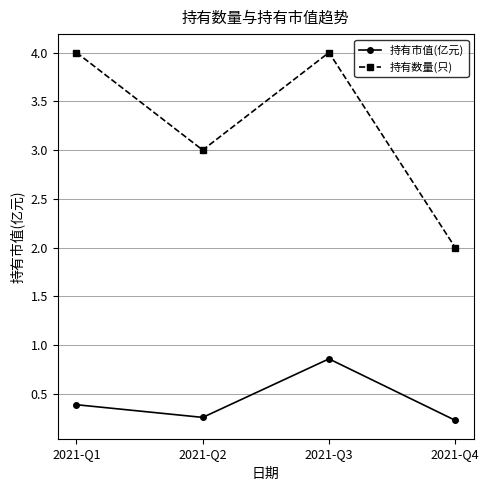

Does the chart display data point markers on the line(s)?

Yes